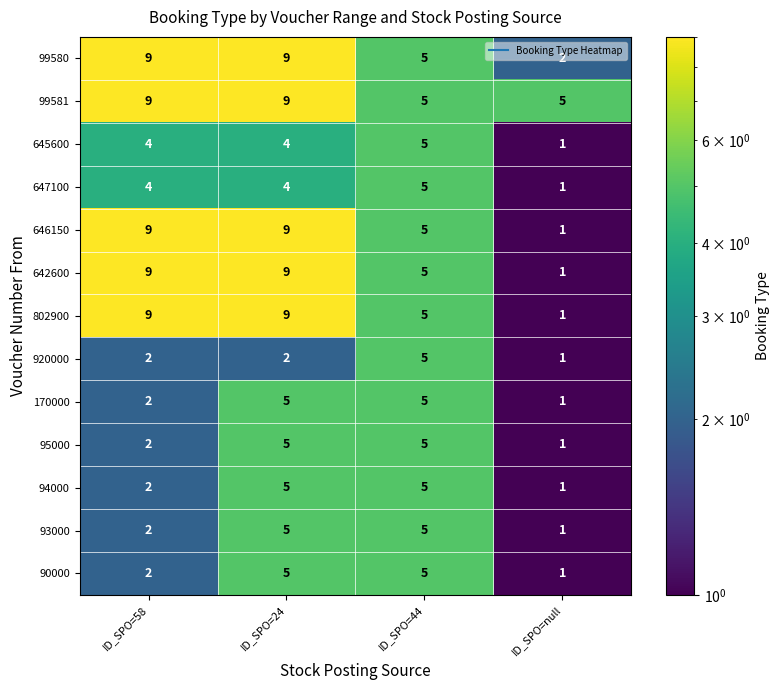

What is the spread (max minus min) of values at ID_SPO=null?

4